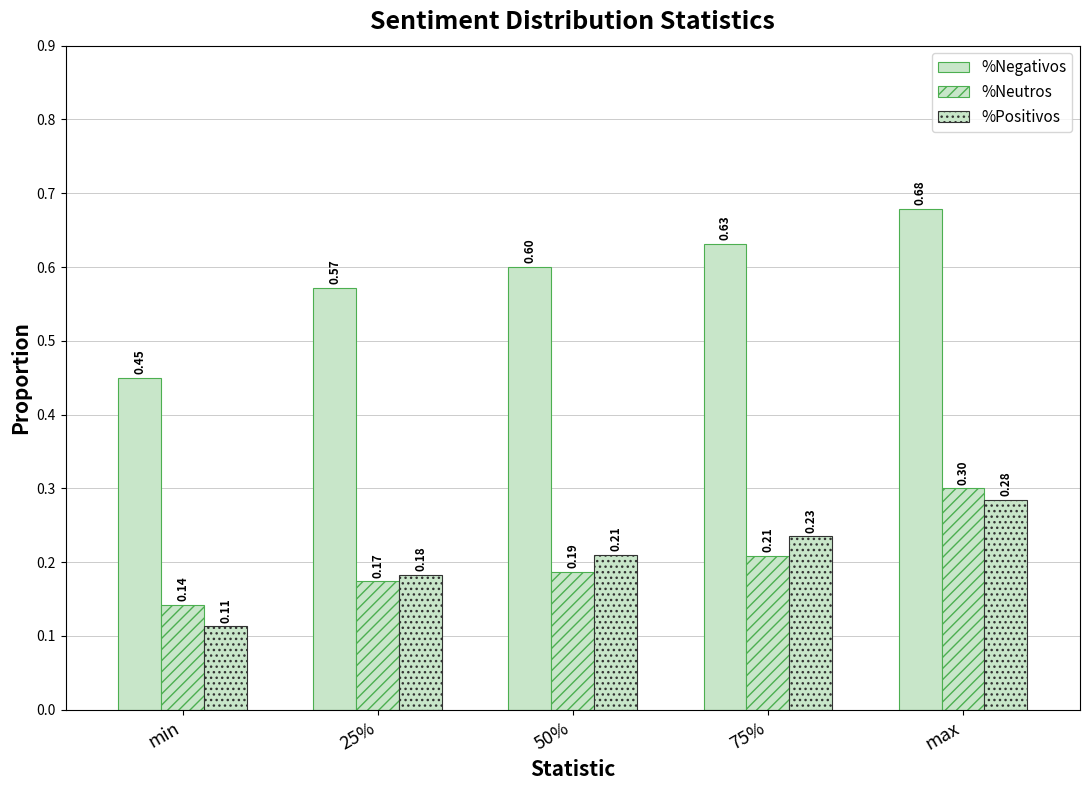

How many categories are shown in the chart?

5